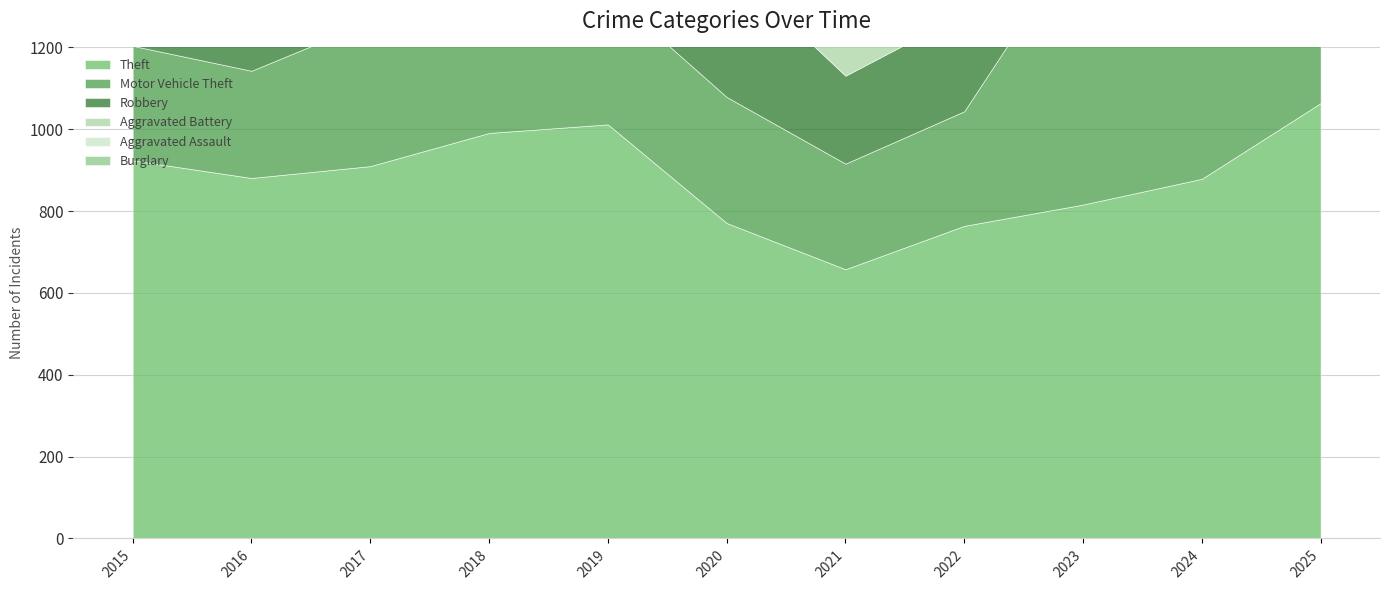

Count the number of categories in the chart.

11